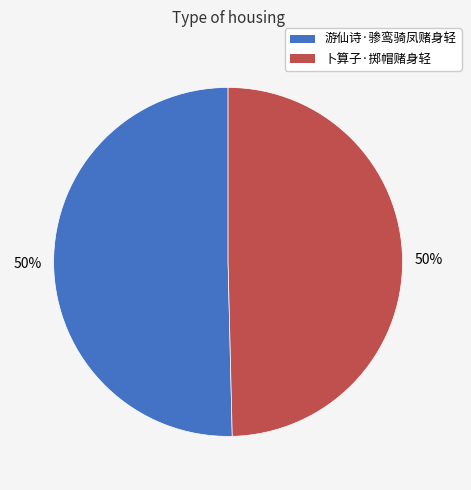

Combined, do 游仙诗·骖鸾骑凤赌身轻 and 卜算子·掷帽赌身轻 account for over 50%?

Yes